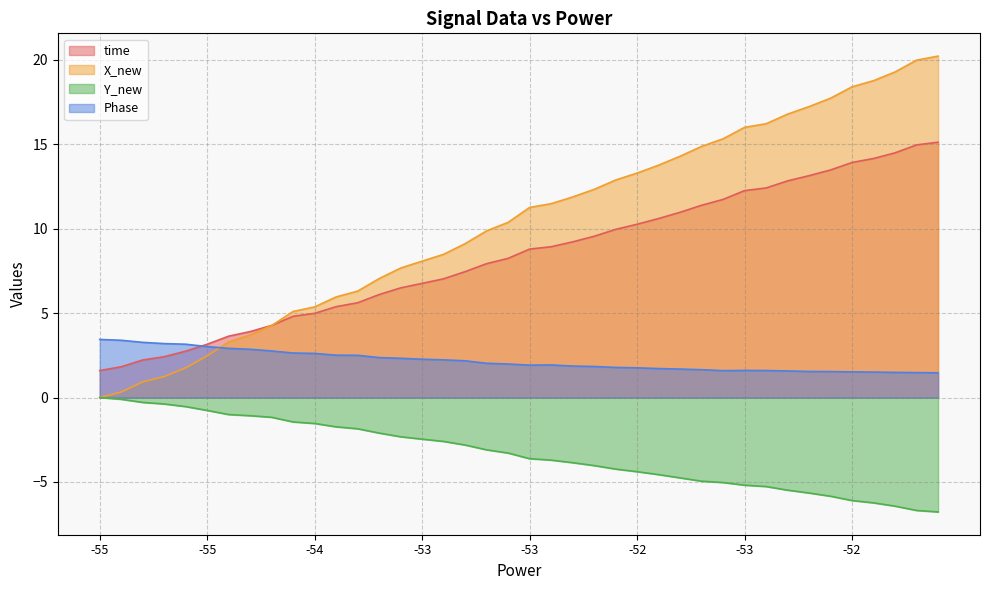

Which category has the lowest value across all series?

39